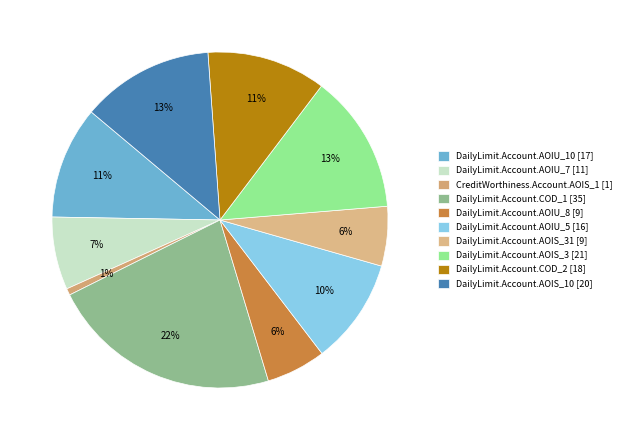

How many segments does this pie chart have?

10